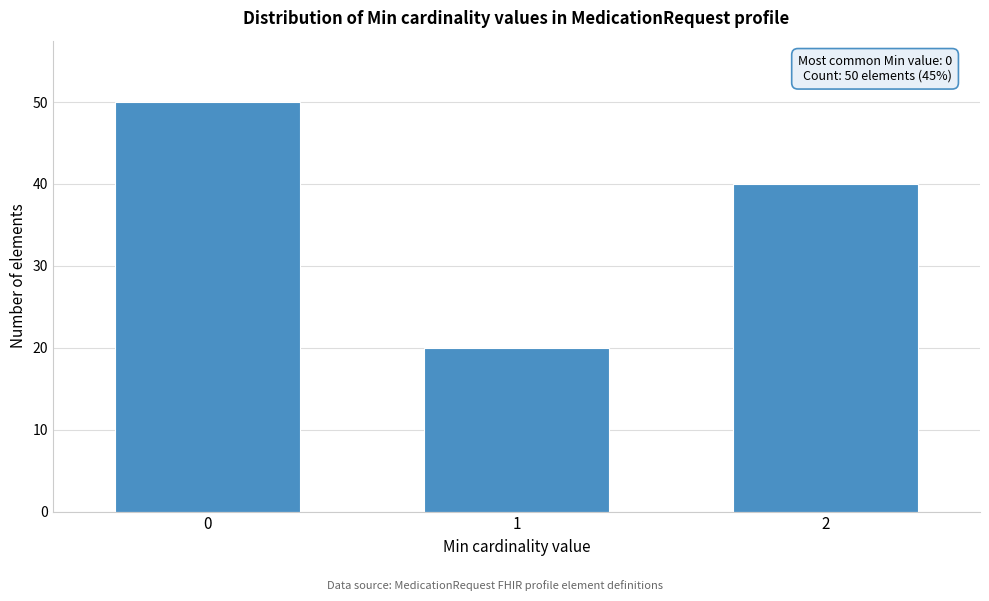

Reading left to right, transcribe all the data shown in this chart.

0=50	1=20	2=40